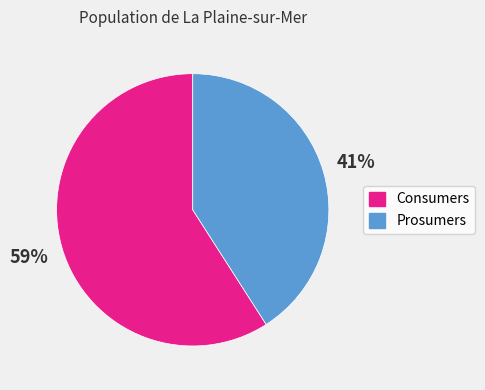

The Prosumers slice represents 55% of the pie. True or false?

False